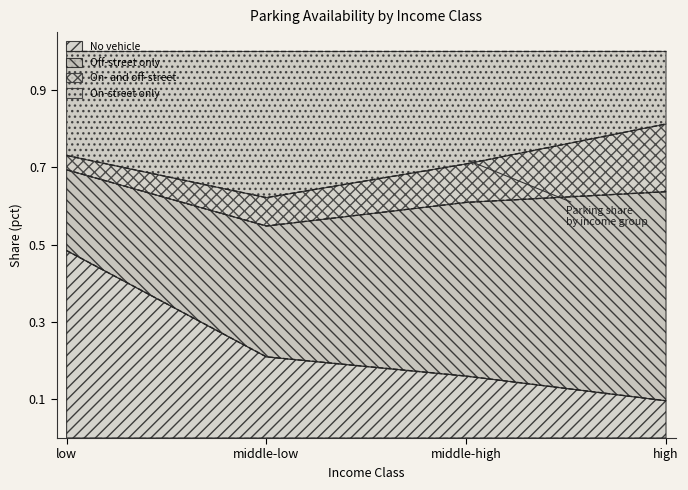

What is the total value across all series at low?

1.0